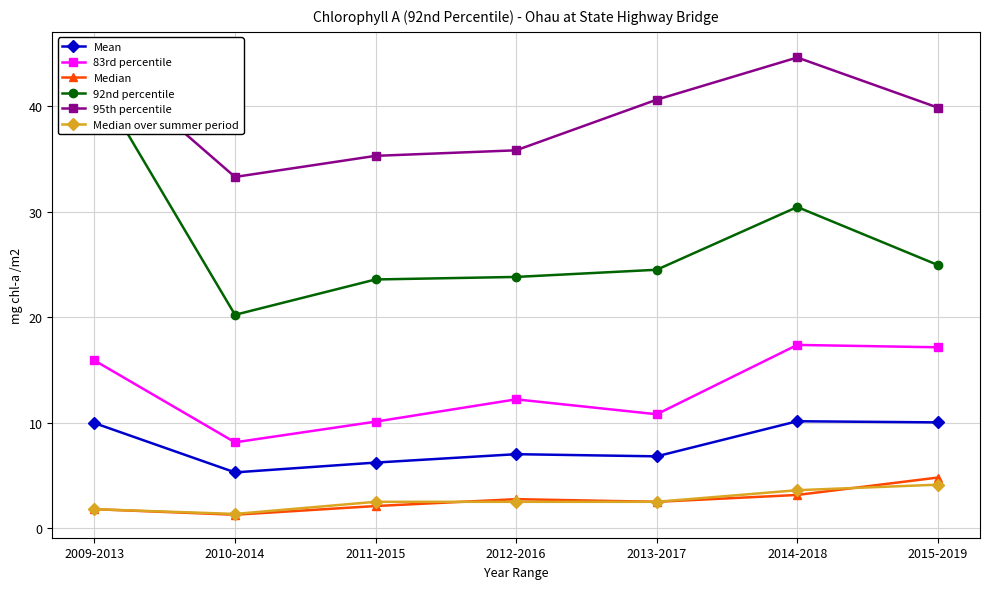

In Median over summer period, how many points are lower than both neighbors (excluding endpoints)?

1